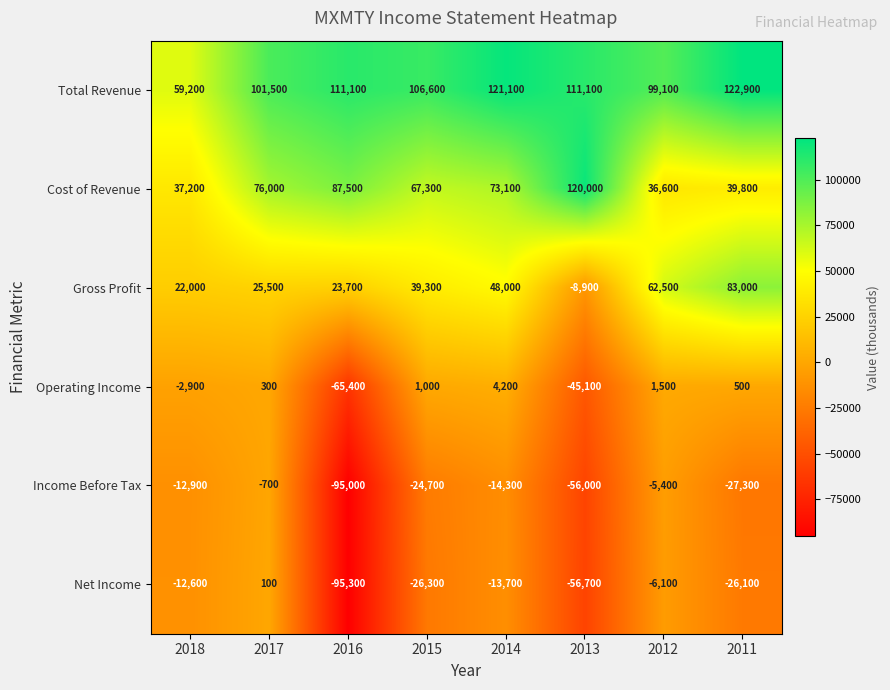

Which series has the widest spread of values?

Net Income